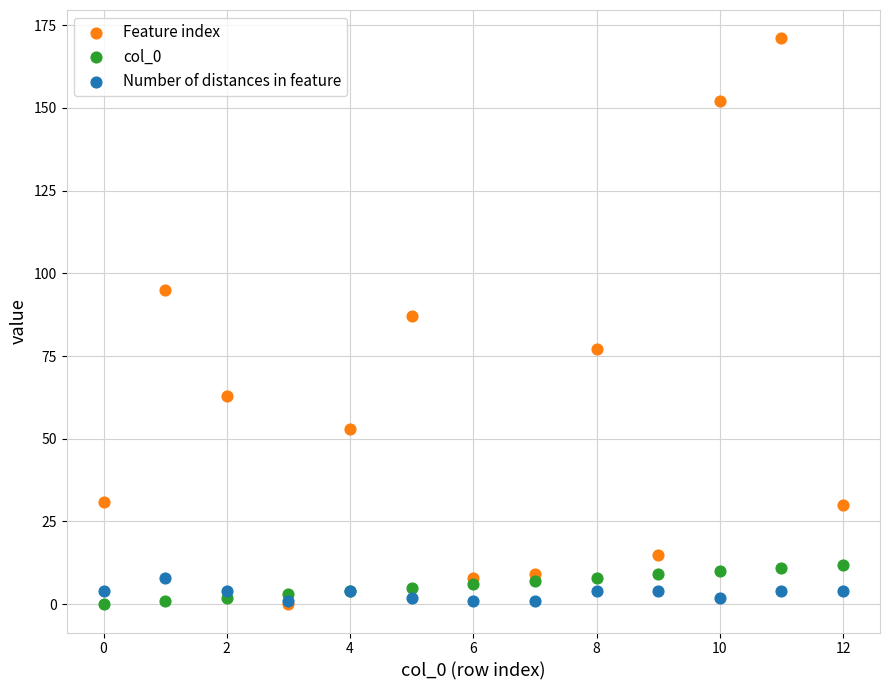

In the Feature index series, what Y value is closest to 85?

87